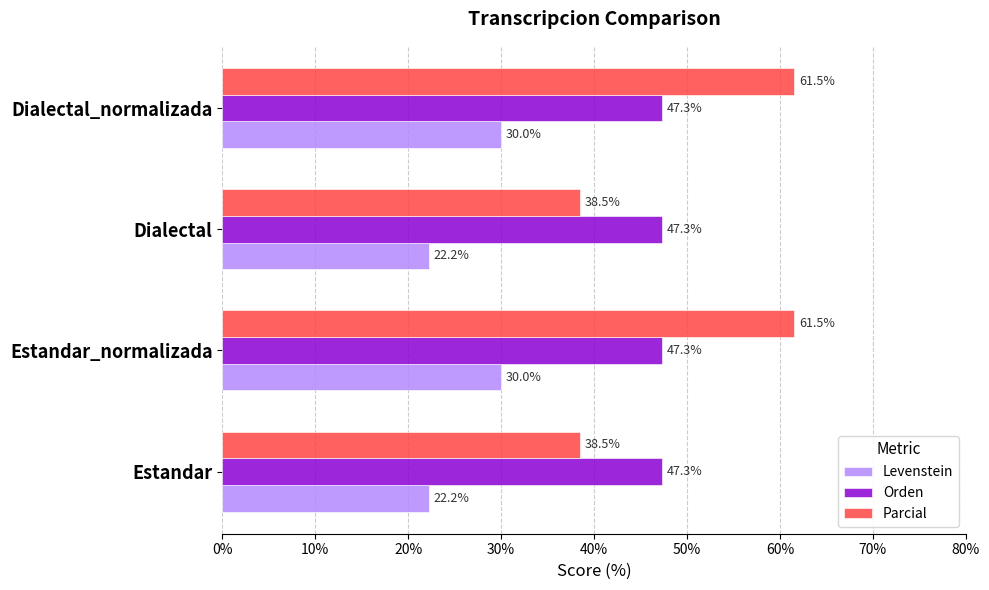

Which series has the largest total across all categories?

Parcial